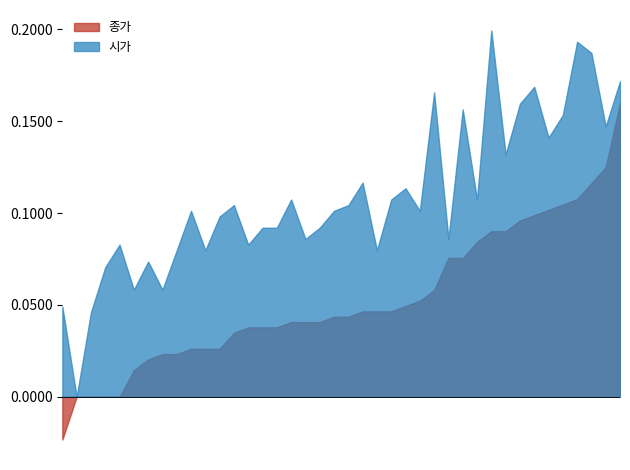

Between 2022-06-09 and 2022-04-15, which is larger?

2022-06-09